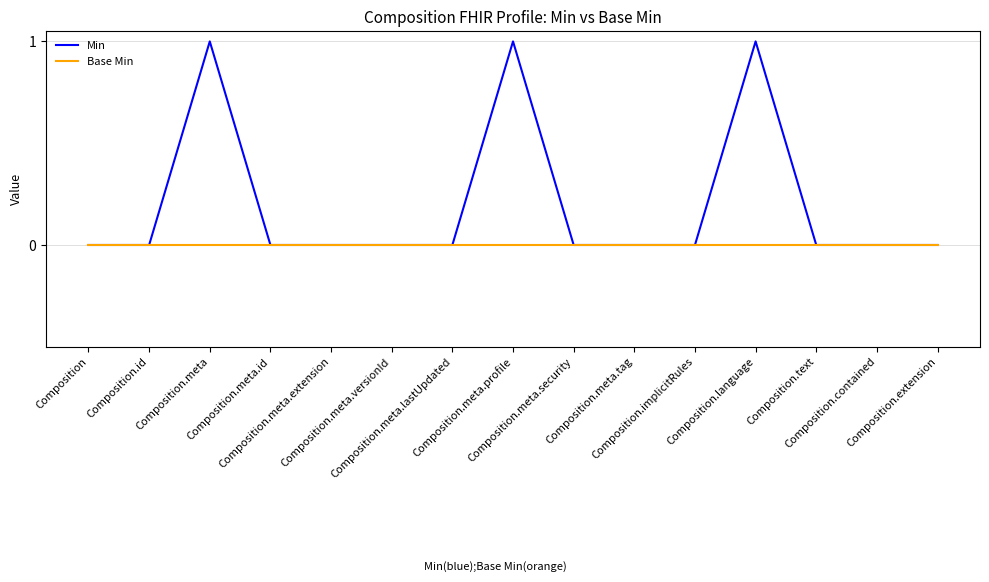

What is the sum of all Min values?

3